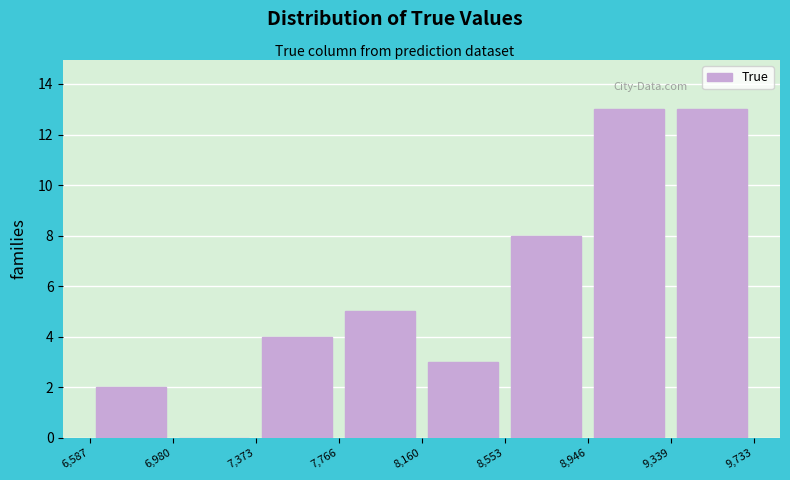

Reading left to right, transcribe this chart: for each bar, give the range it covers on the x-axis and its height. The values are not printed on the chart, so give them approximately, as read against the axis.

6,587 to 6,980: 2
6,980 to 7,373: 0
7,373 to 7,766: 4
7,766 to 8,160: 5
8,160 to 8,553: 3
8,553 to 8,946: 8
8,946 to 9,339: 13
9,339 to 9,733: 13